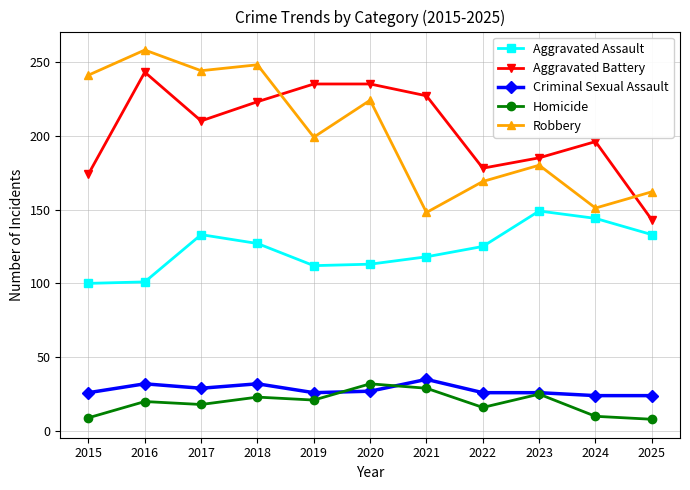

True or false: Criminal Sexual Assault has a value of 42 at 2018.

False